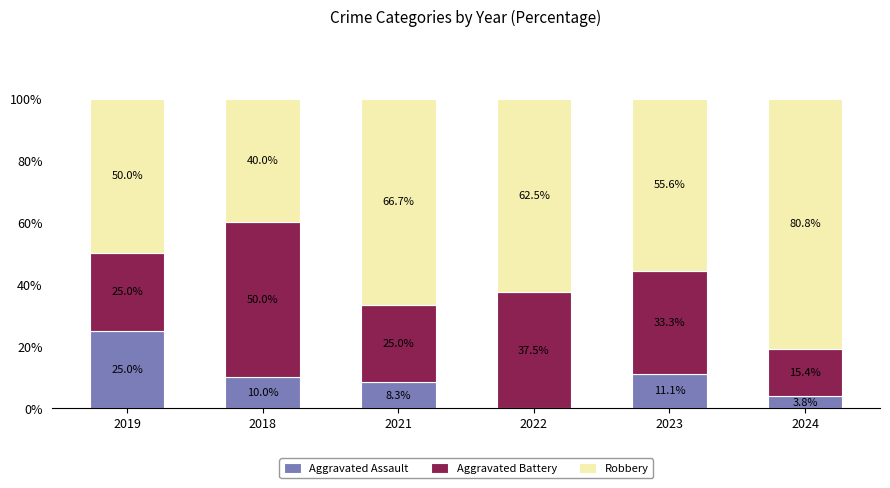

What are all the series names shown in the legend?

Aggravated Assault, Aggravated Battery, Robbery